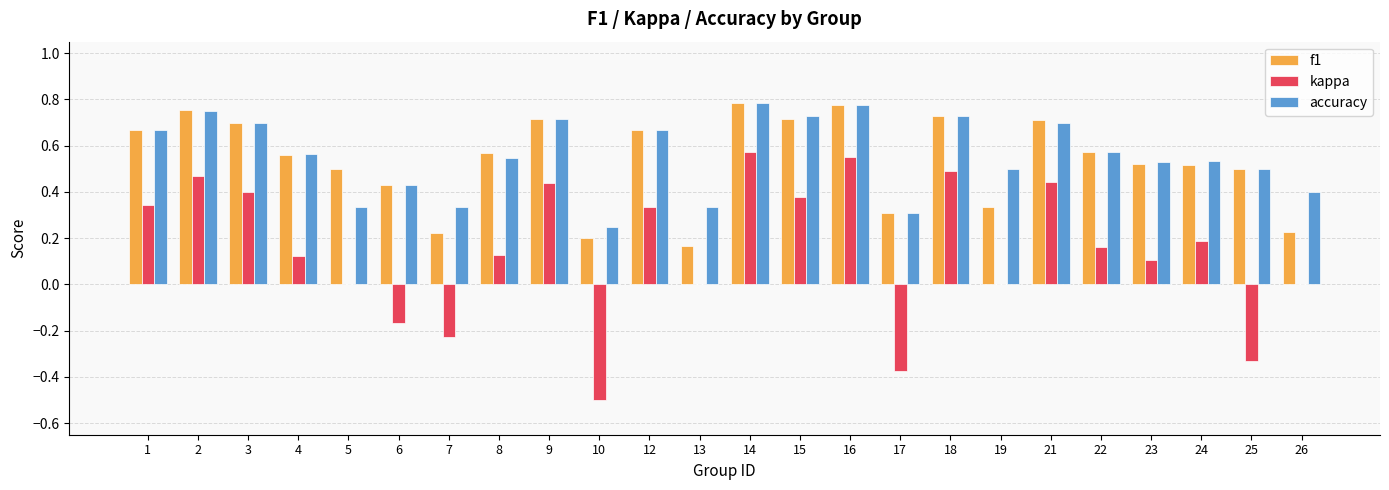

What is the total value across all series at 16?

2.1